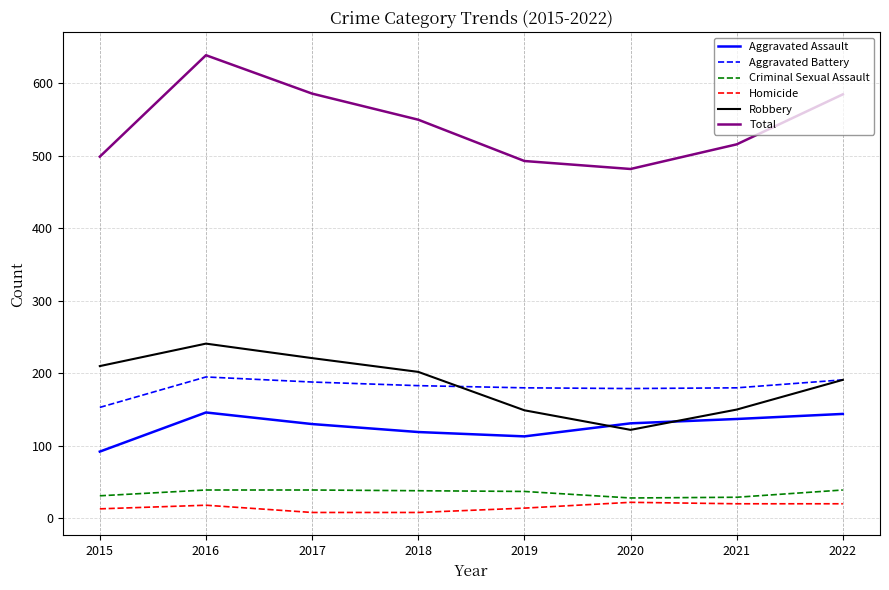

What is the difference between the maximum and minimum values in the Aggravated Assault series?

54